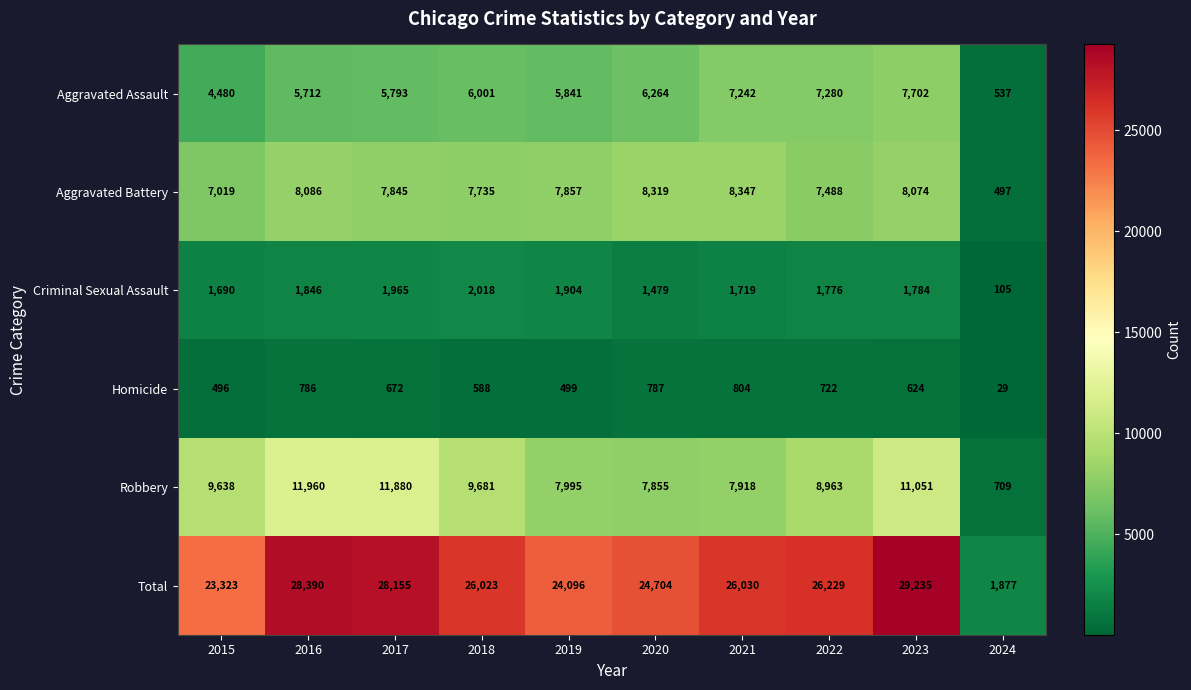

What is the greatest value displayed?

29235